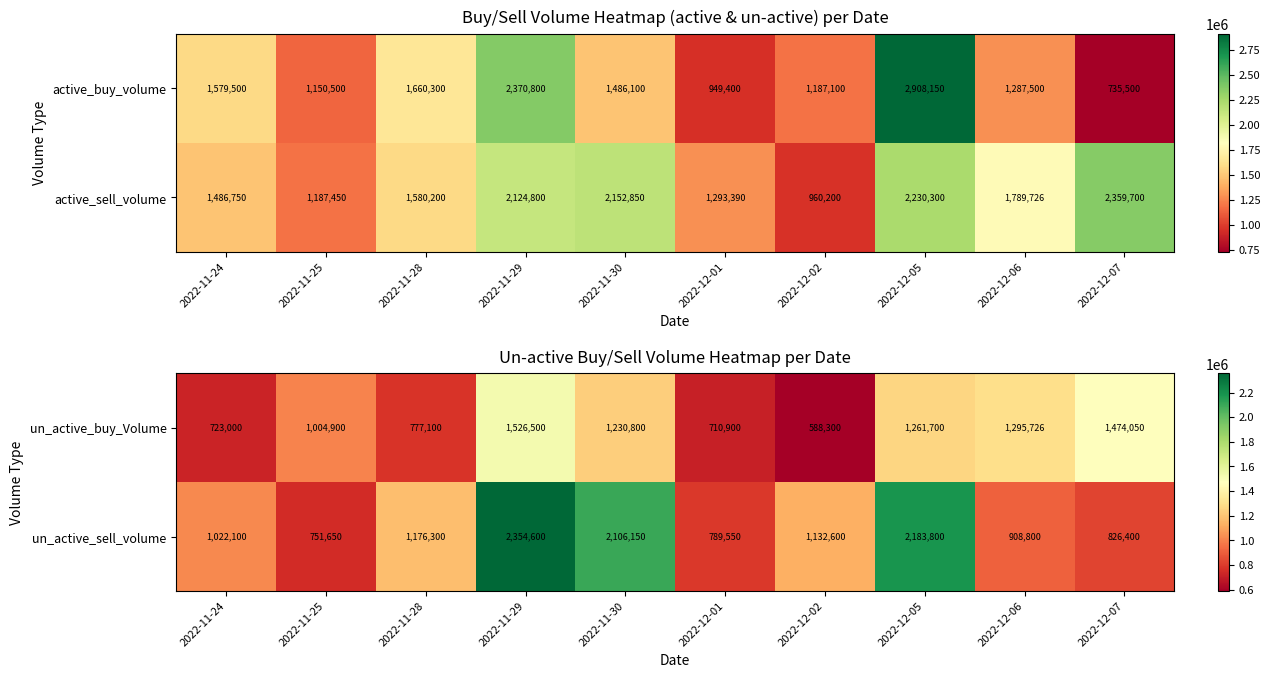

Which label corresponds to the smallest value in the chart?

2022-12-02